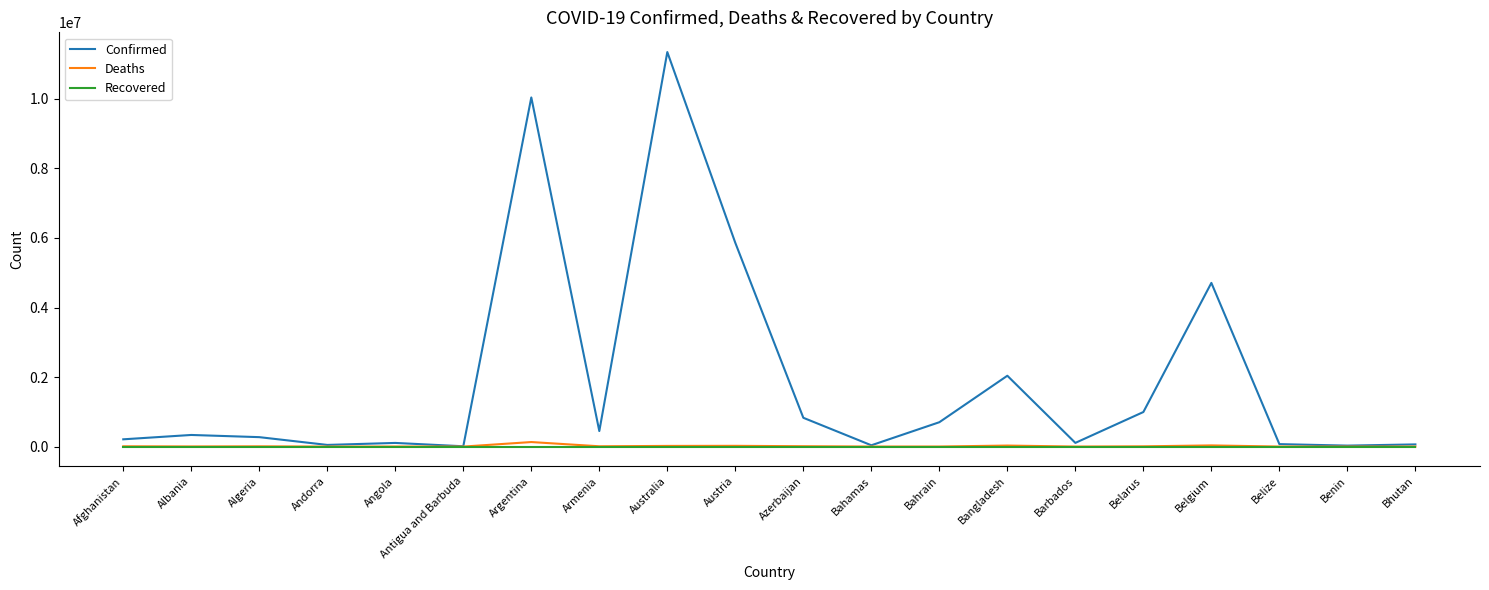

What is the total value across all series at Bahrain?

702379